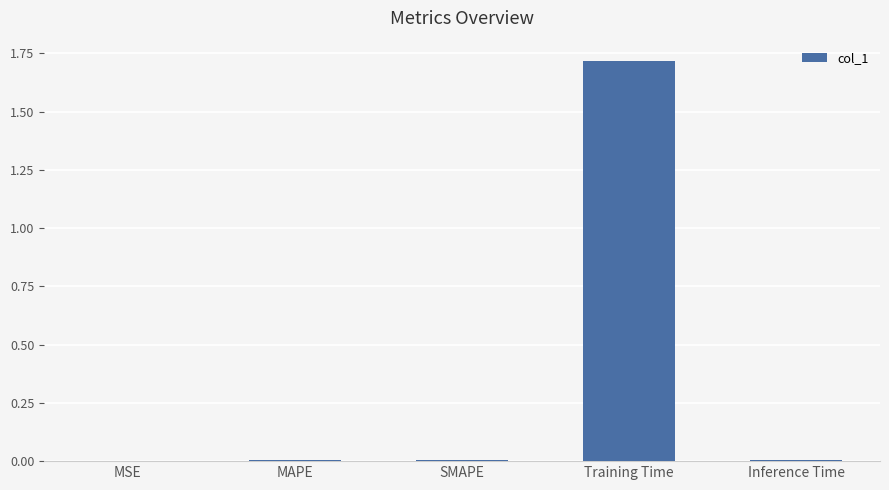

Is it true that the value at SMAPE is 0.0?

True